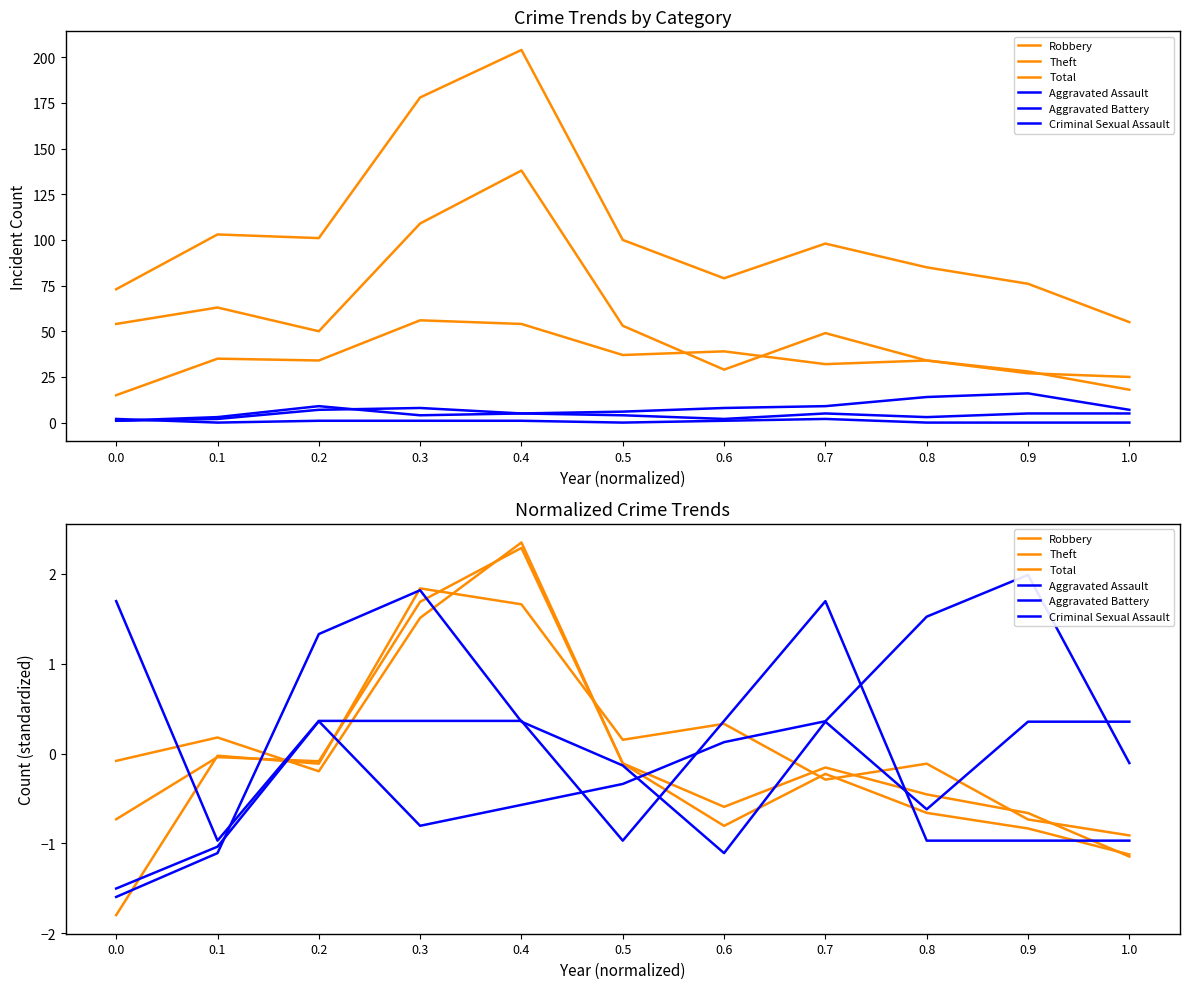

The value of Theft at 0.5 is -0.2. True or false?

False